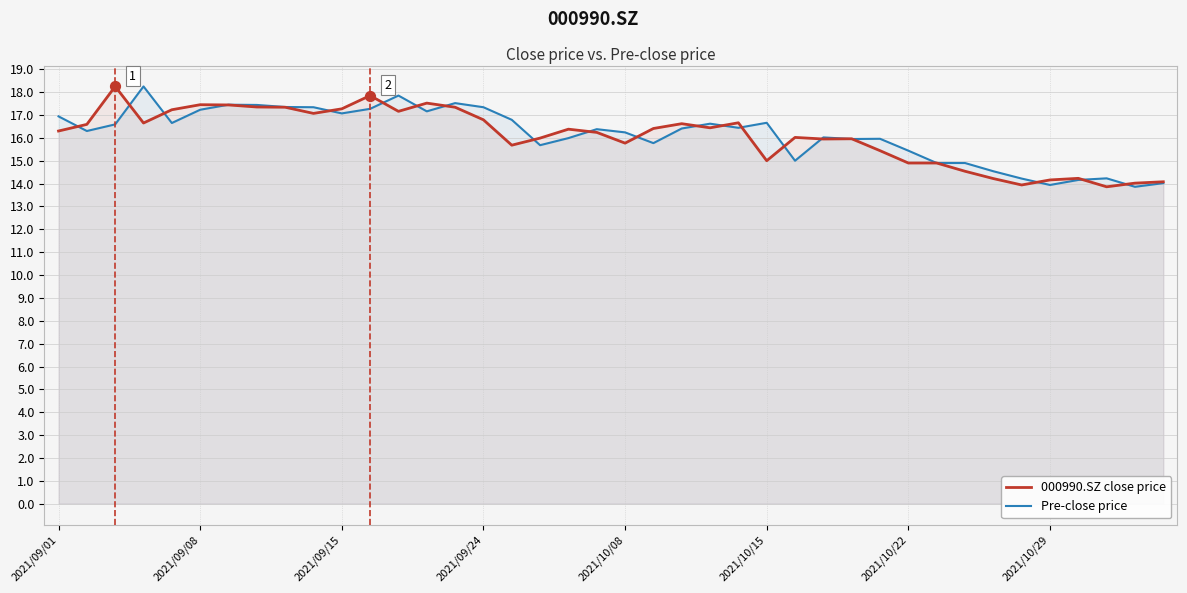

Which series has the largest total across all categories?

Pre-close price